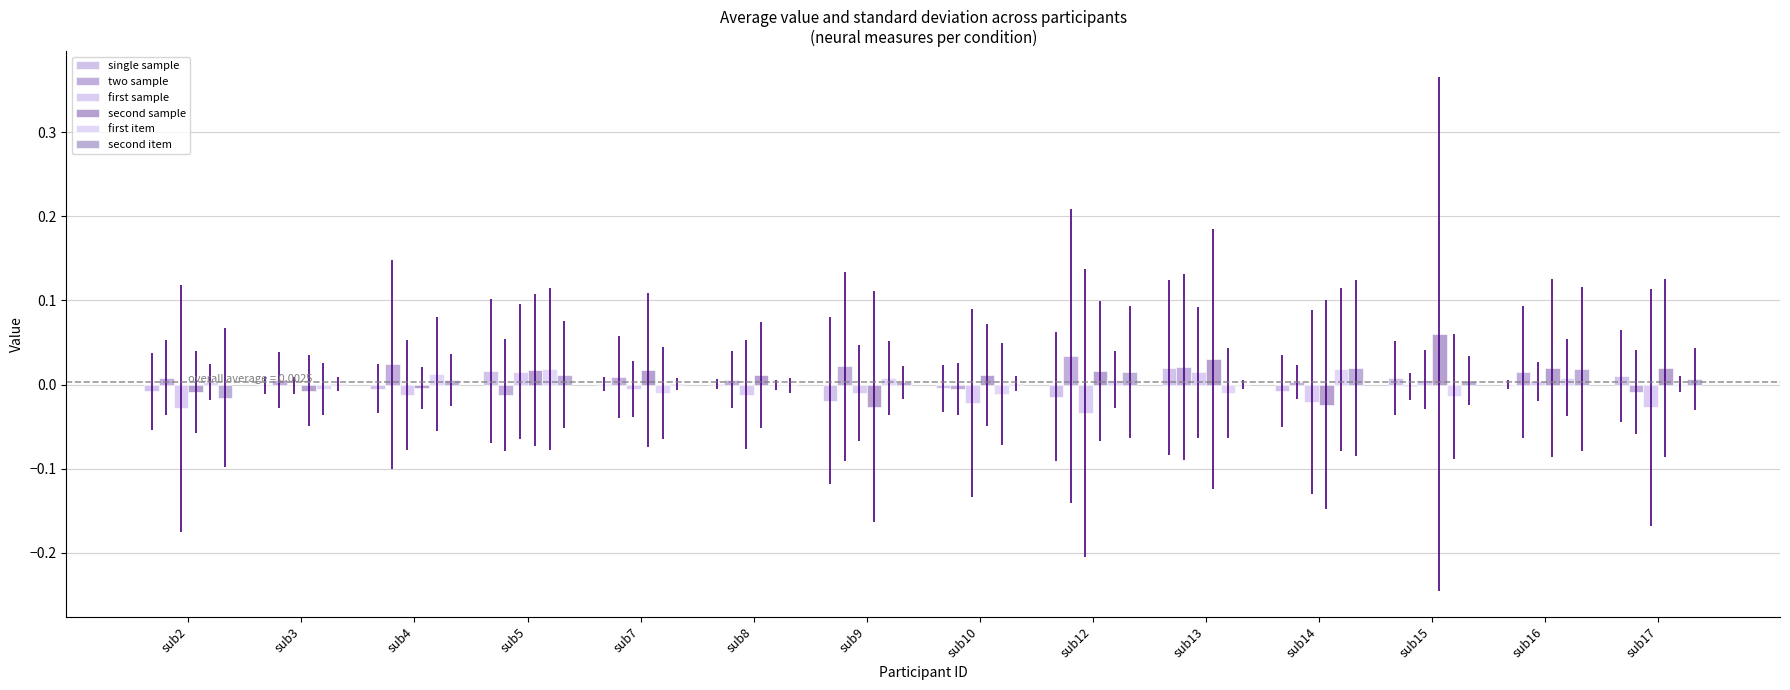

How many groups of bars are there?

14